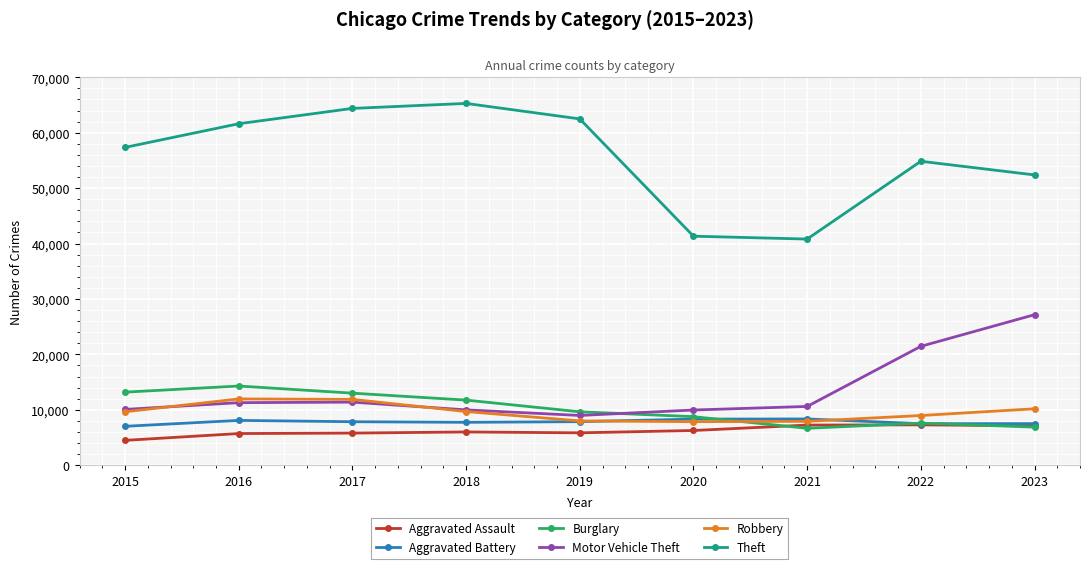

How many data points in Theft are less than 57350?

4